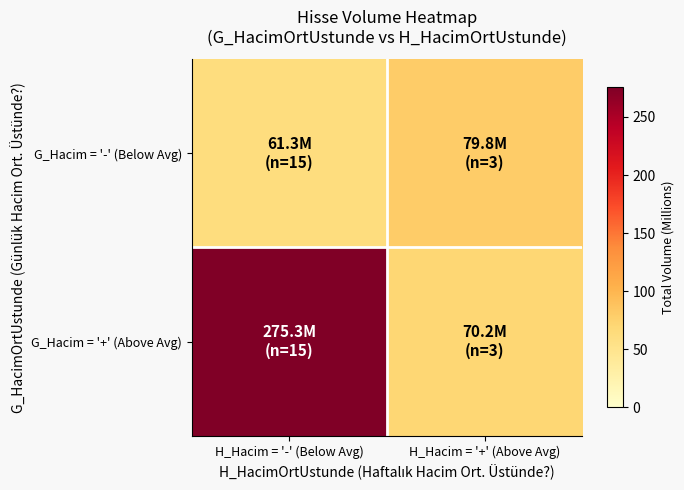

How many series are shown in this chart?

2